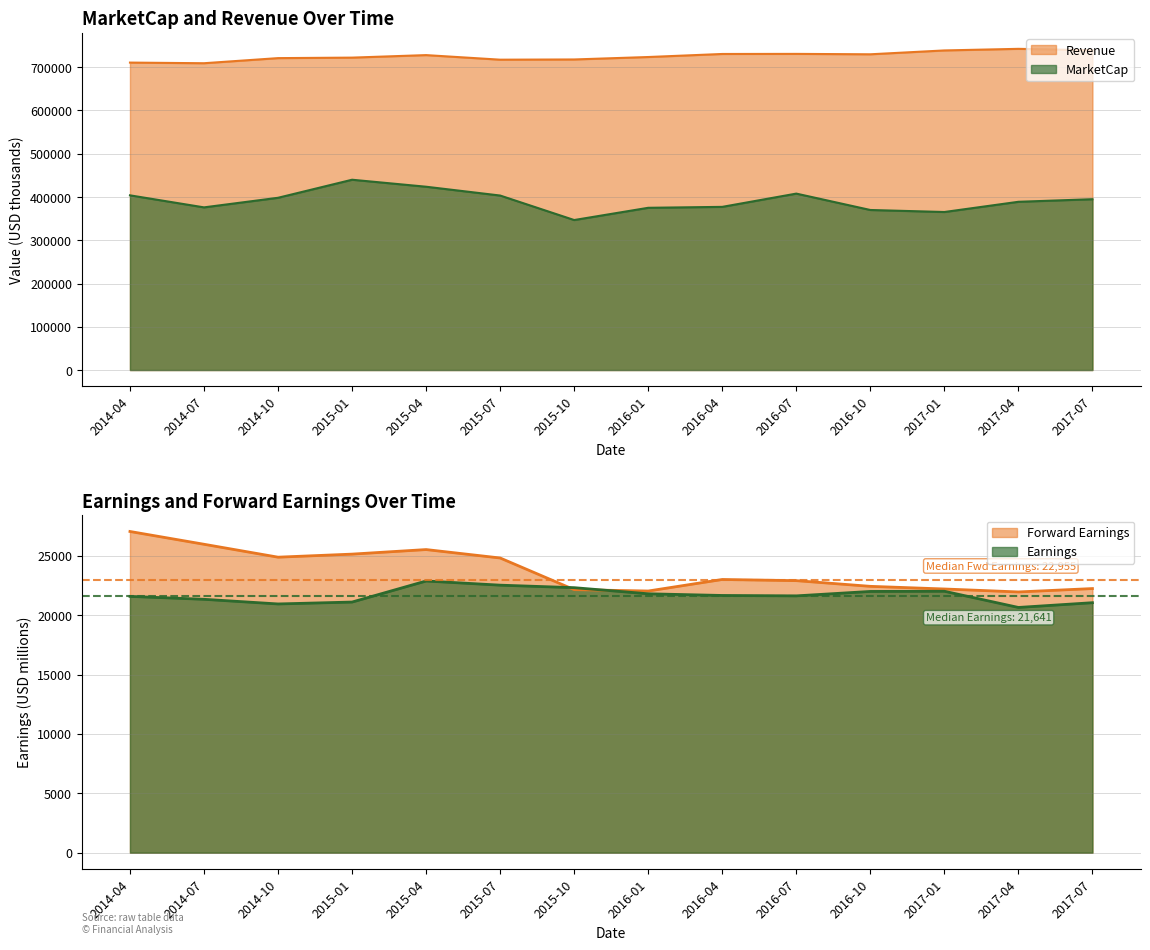

Which has a higher value, 2016-10 or 2017-07?

2017-07